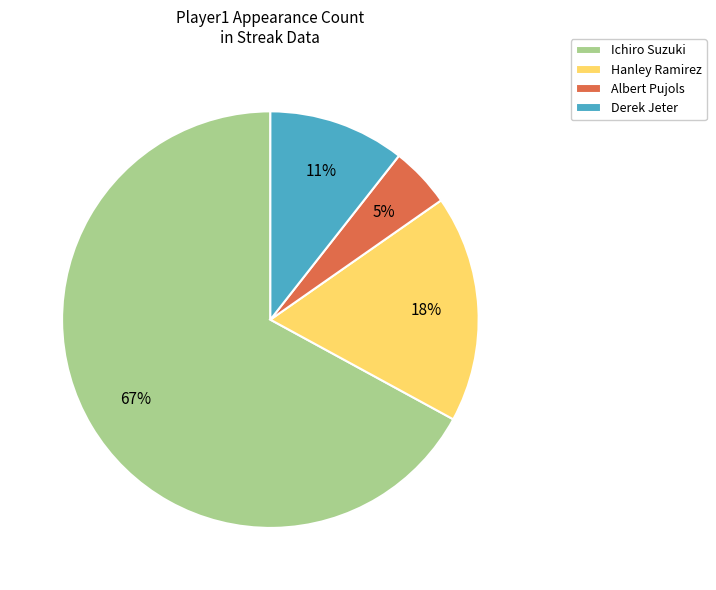

Which slice is the largest?

Ichiro Suzuki